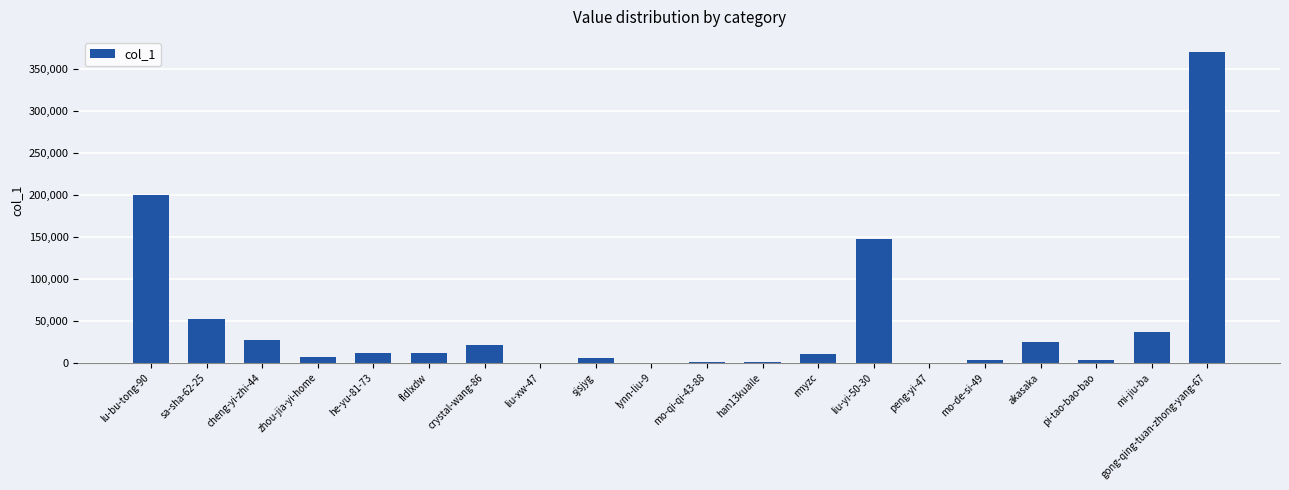

What is the ratio of the value at lu-bu-tong-90 to the value at crystal-wang-86?

9.1